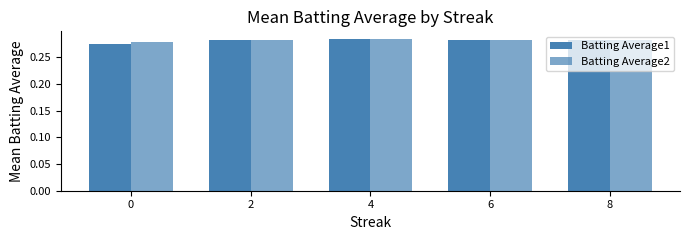

Which has a higher value, 4 or 8?

4